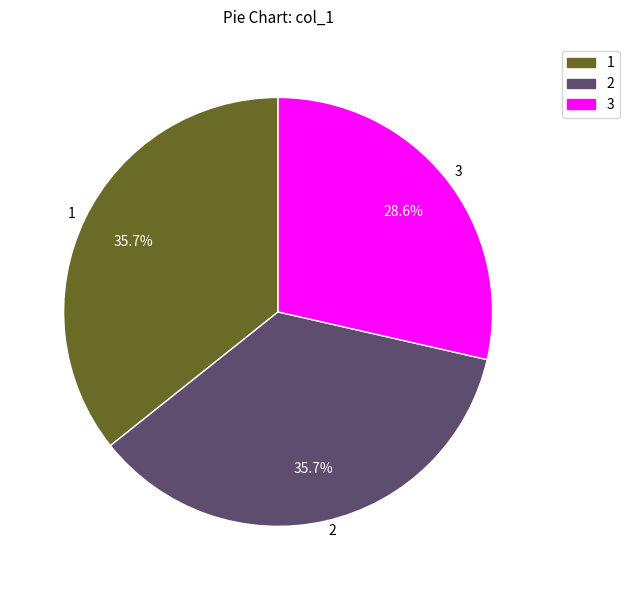

Is there any slice that represents more than half of the pie?

No